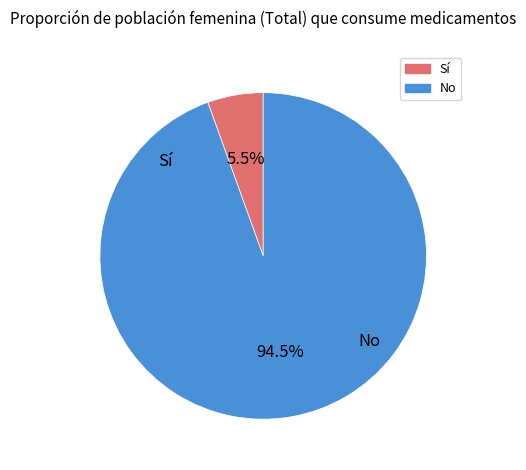

Do Sí and No together represent more than half of the pie?

Yes